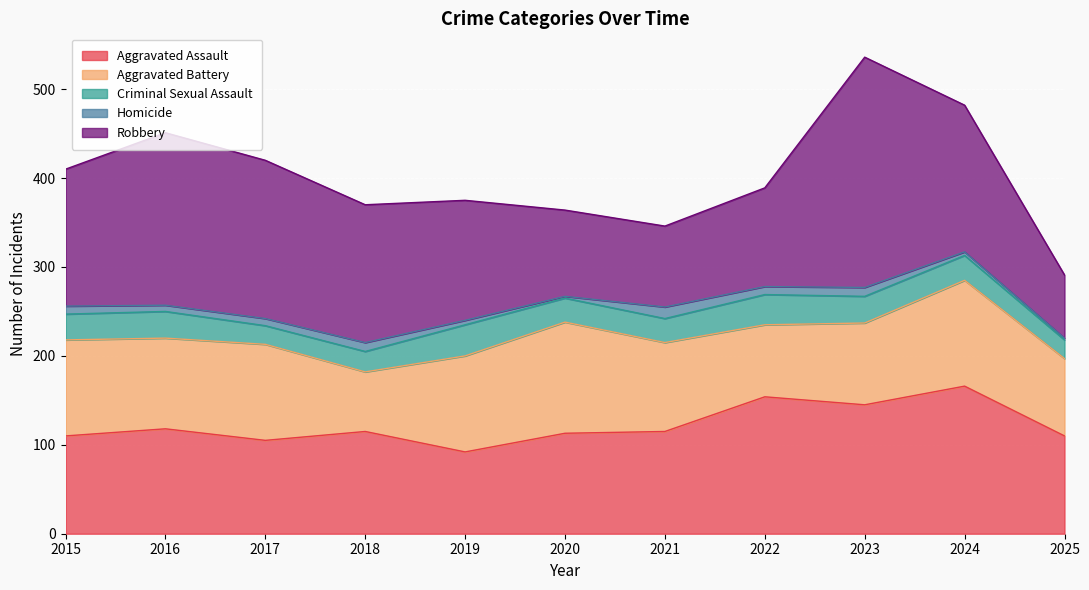

At which category does Aggravated Assault reach its first local peak?

2016